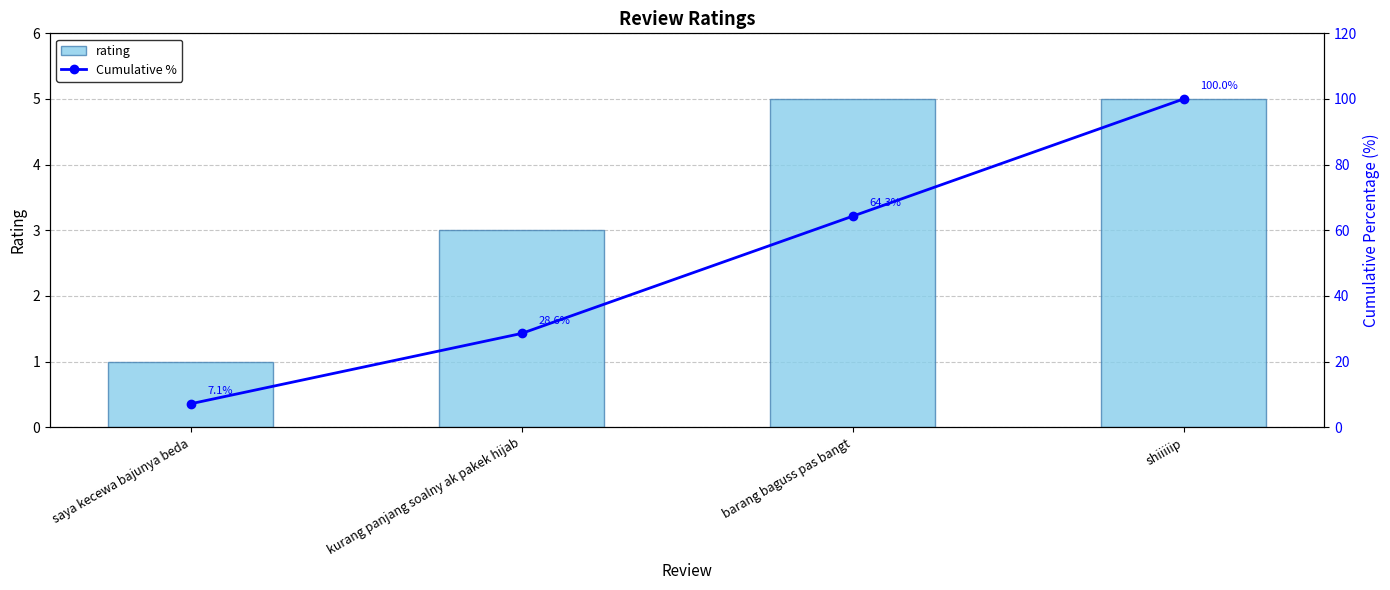

At which label is Cumulative % closest to 53?

barang baguss pas bangt